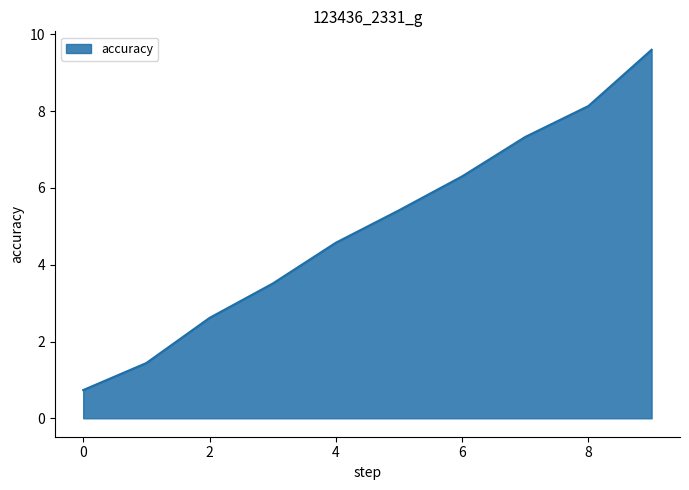

What is the sum of all values?

49.6